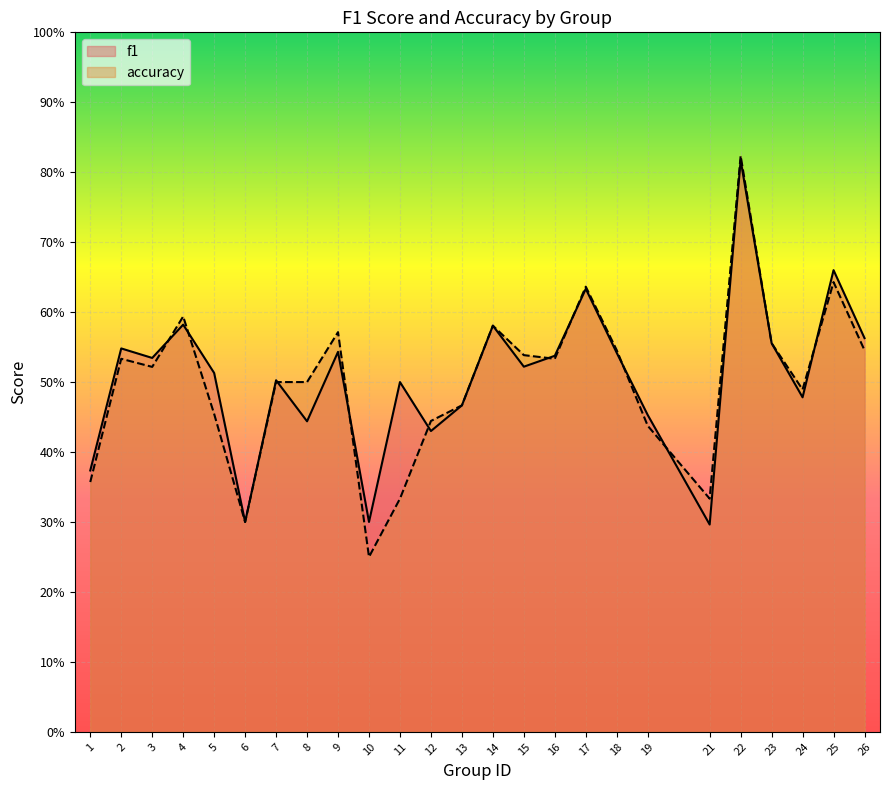

Which series changed the most between 3 and 25?

f1